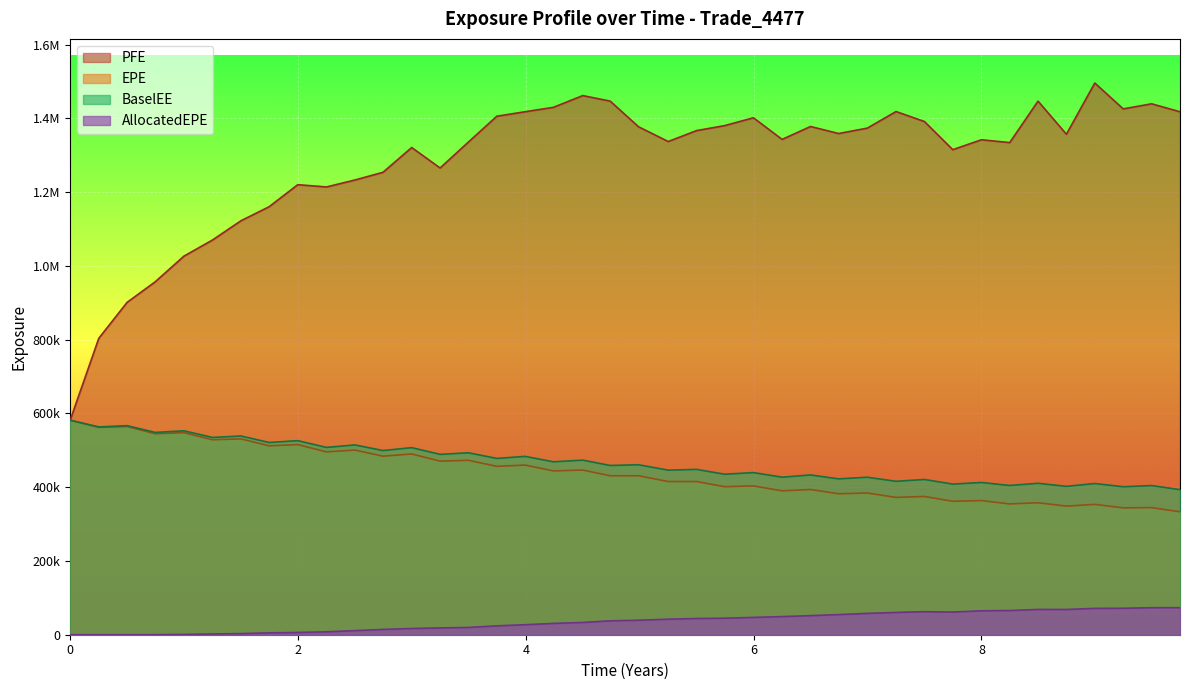

Where is EPE nearest to the value 457527?

3.7459